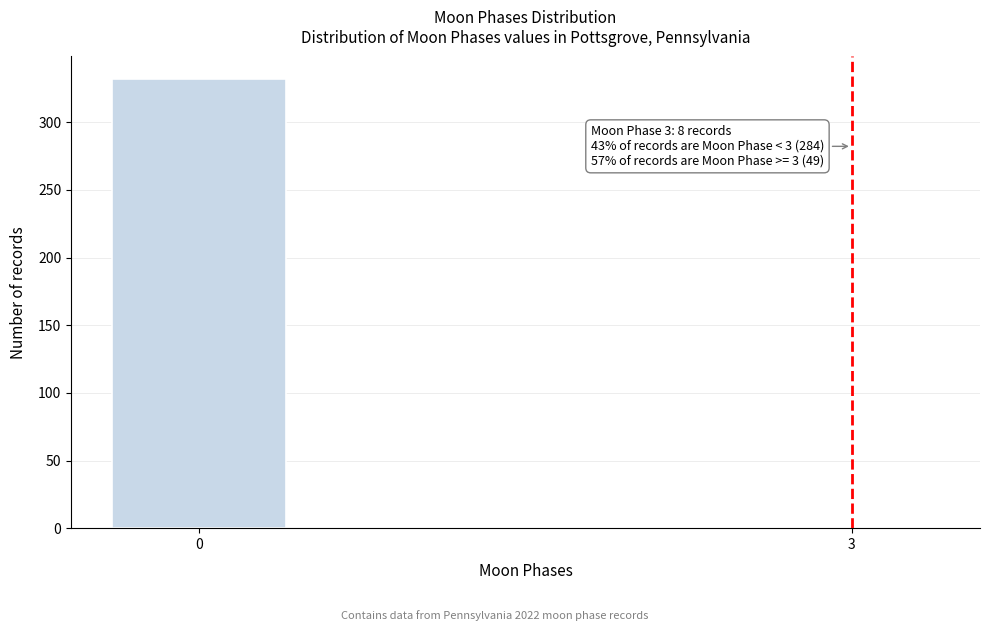

Reading left to right, what are all the values shown in this chart?

0=332	3=1